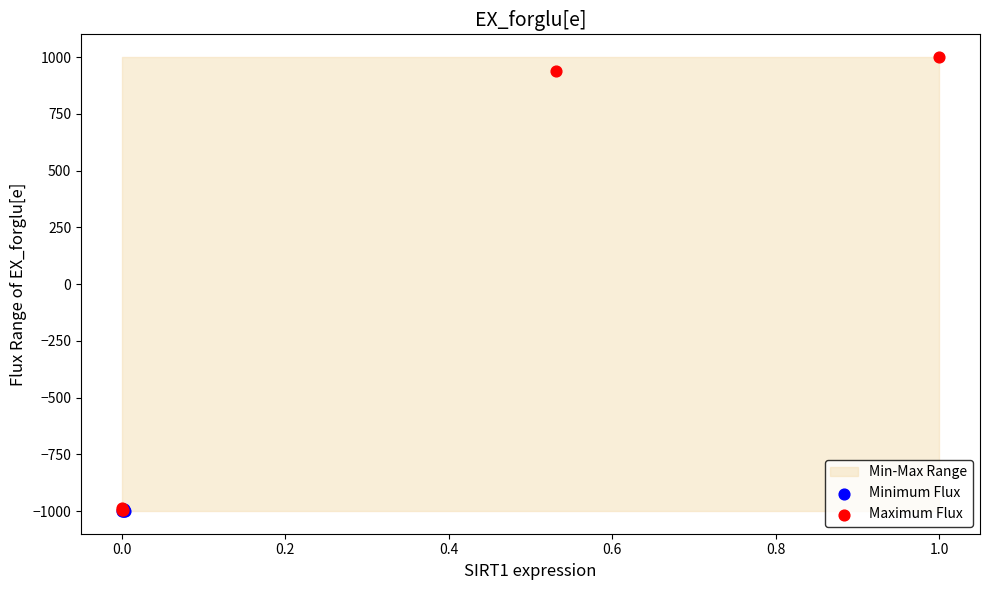

Which series contains the highest Y value?

Maximum Flux